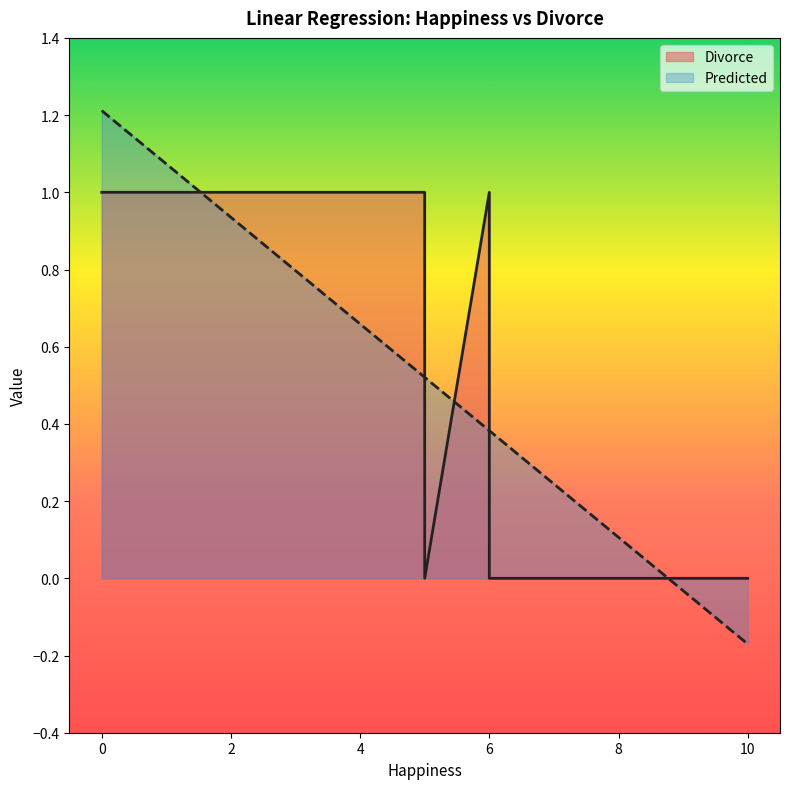

Which series has the largest range (max minus min)?

Predicted